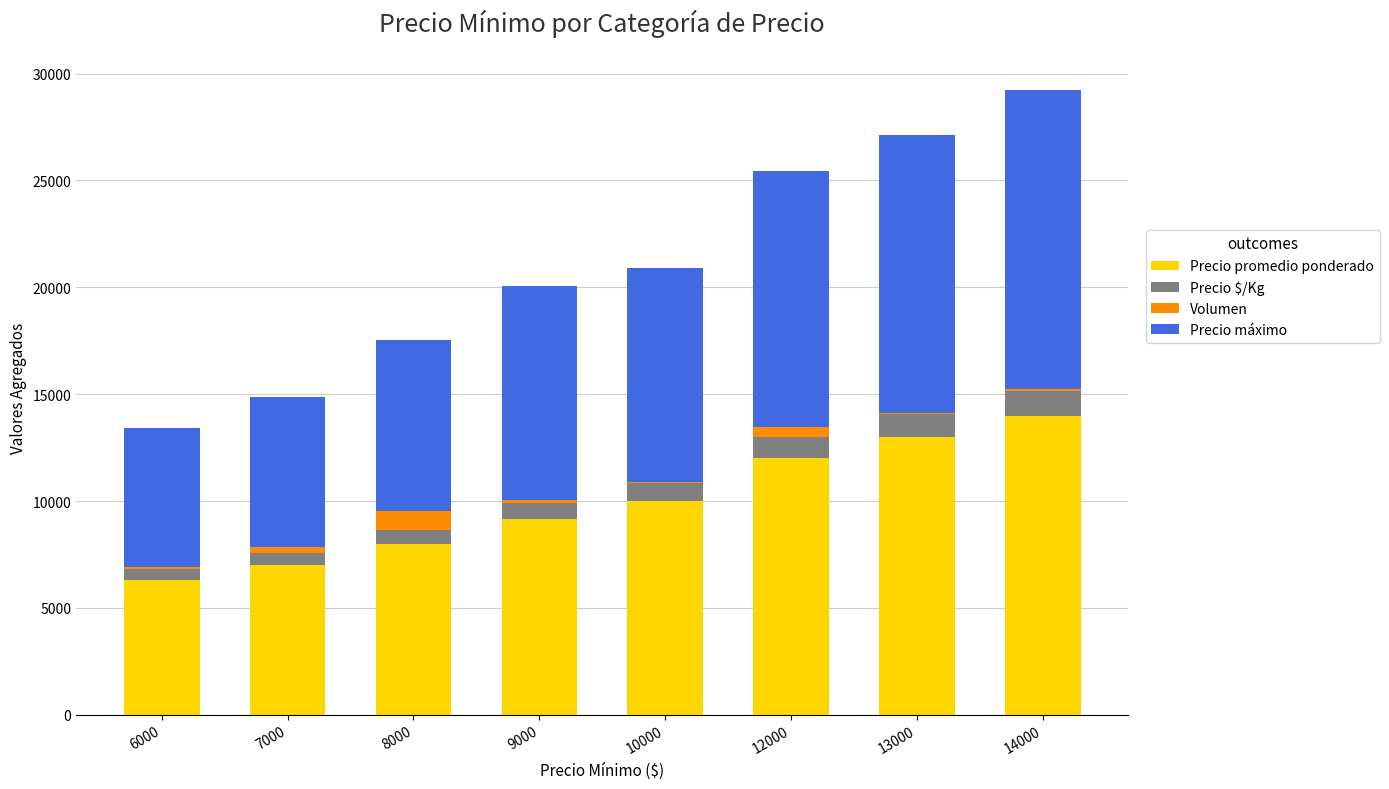

True or false: Precio promedio ponderado has a value of 9148 at 9000.

True